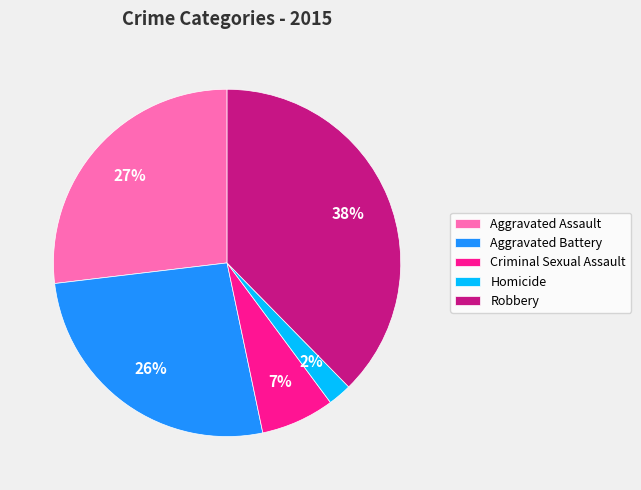

Combined, do Homicide and Aggravated Battery account for over 50%?

No